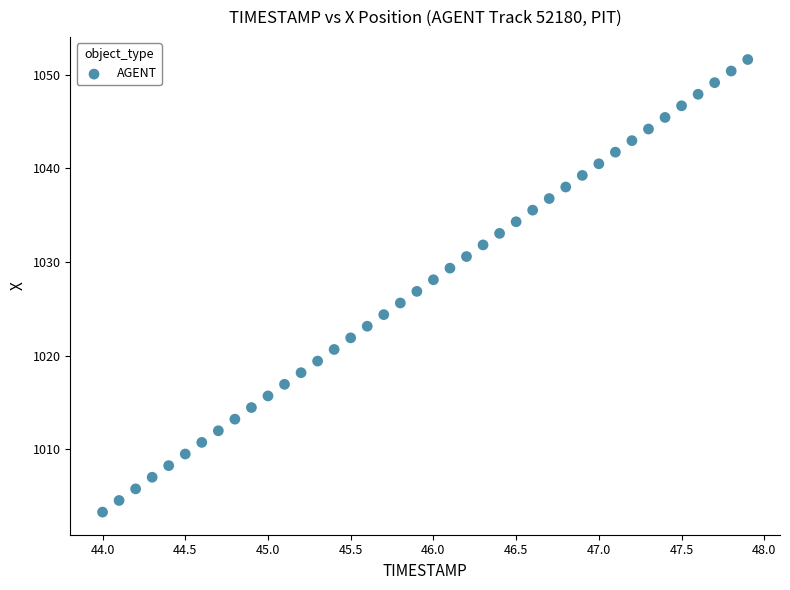

What is the range of X values (max minus min)?

3.9